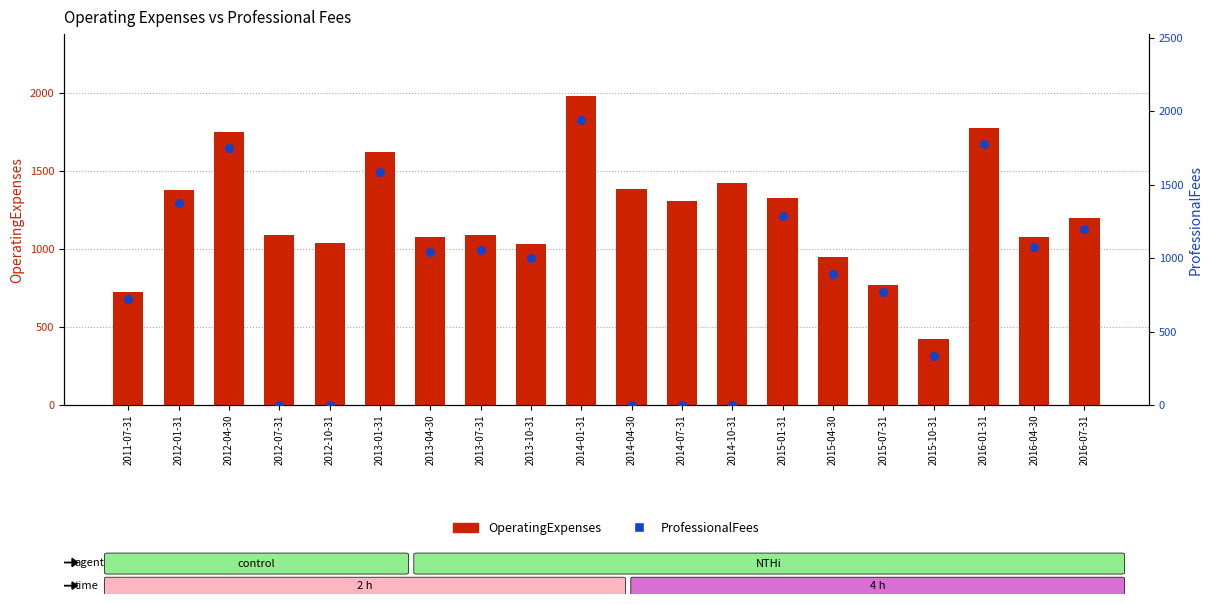

What is the total value across all series at 2013-01-31?

3206